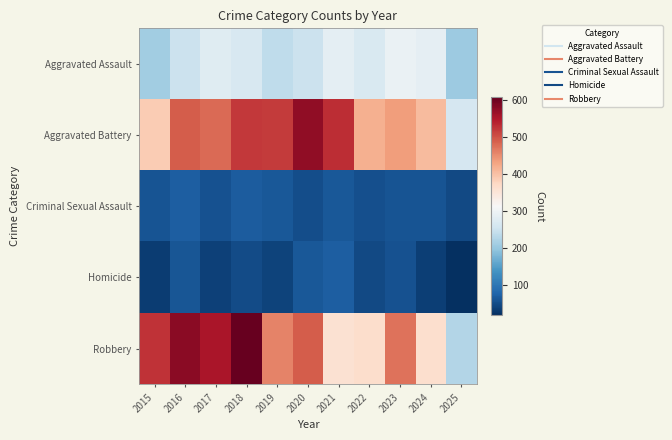

At how many categories does at least one series exceed 56?

11